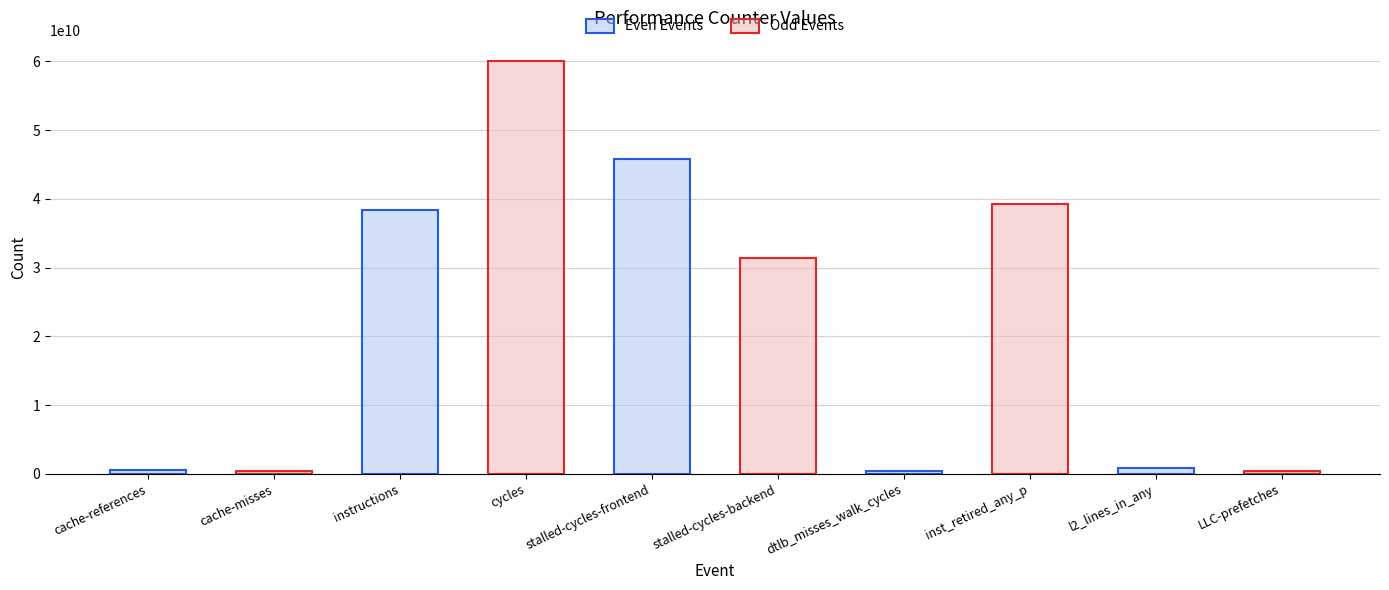

At which label does Odd Events first exceed 31428895202?

instructions